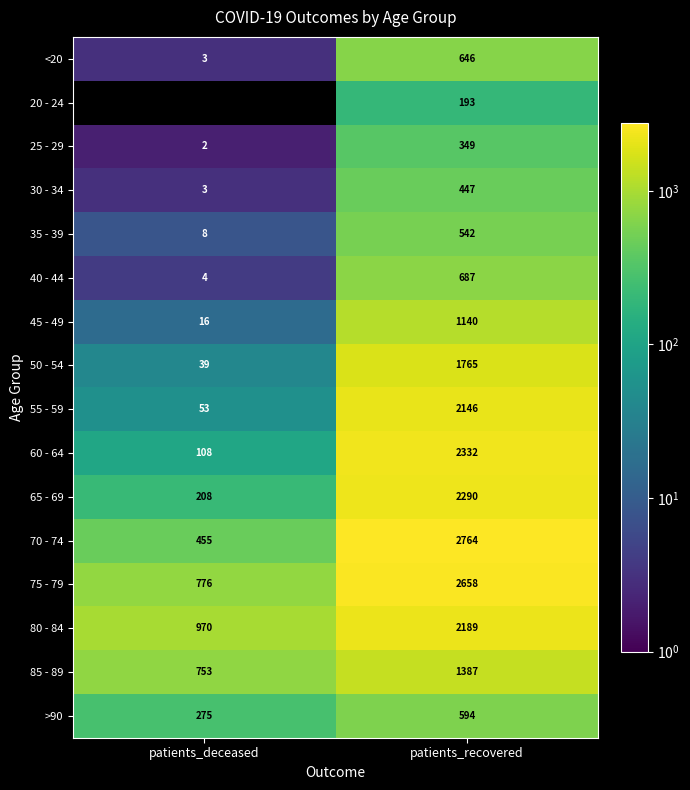

Which category has the lowest value in the >90 series?

patients_deceased